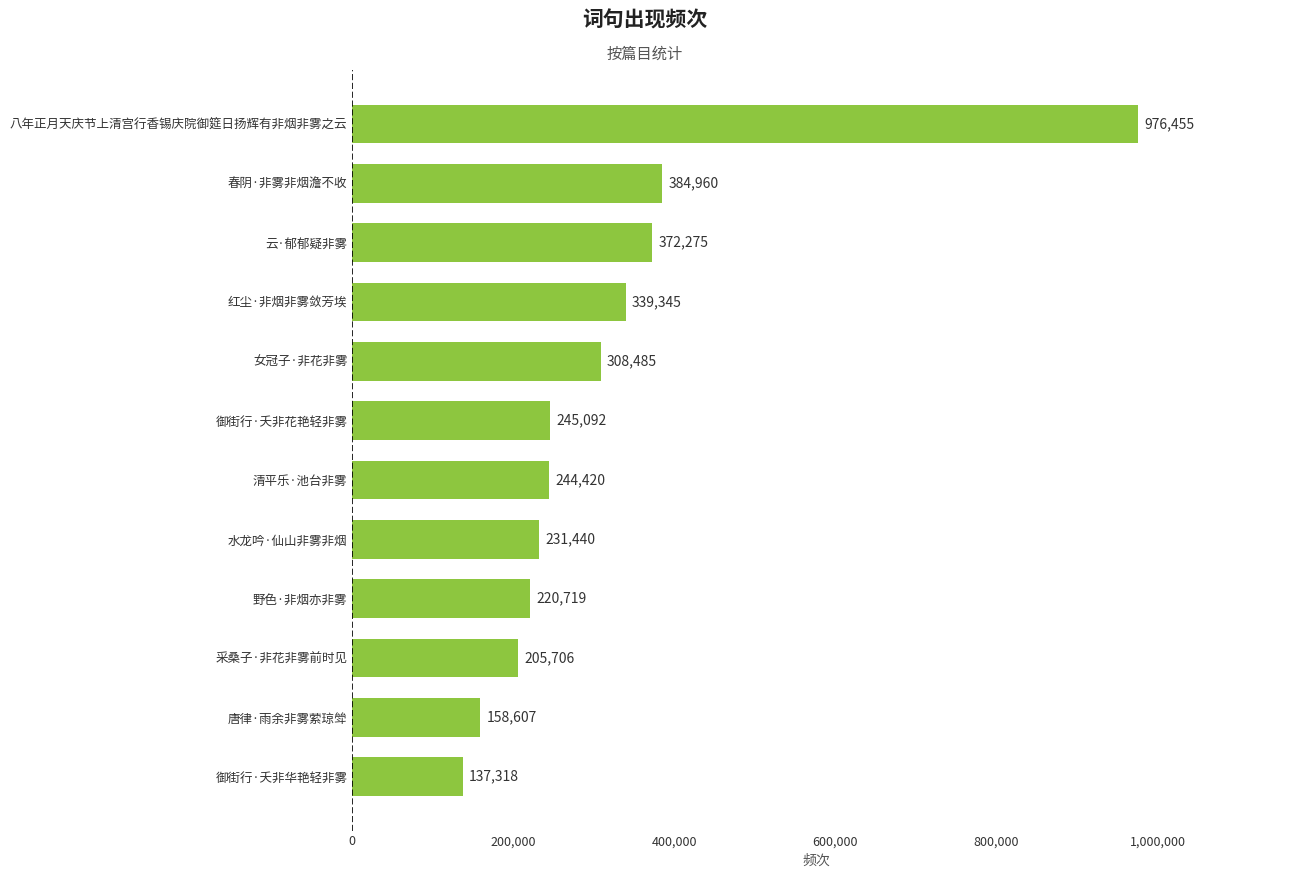

The chart shows a value of 308485 at 女冠子·非花非雾. True or false?

True